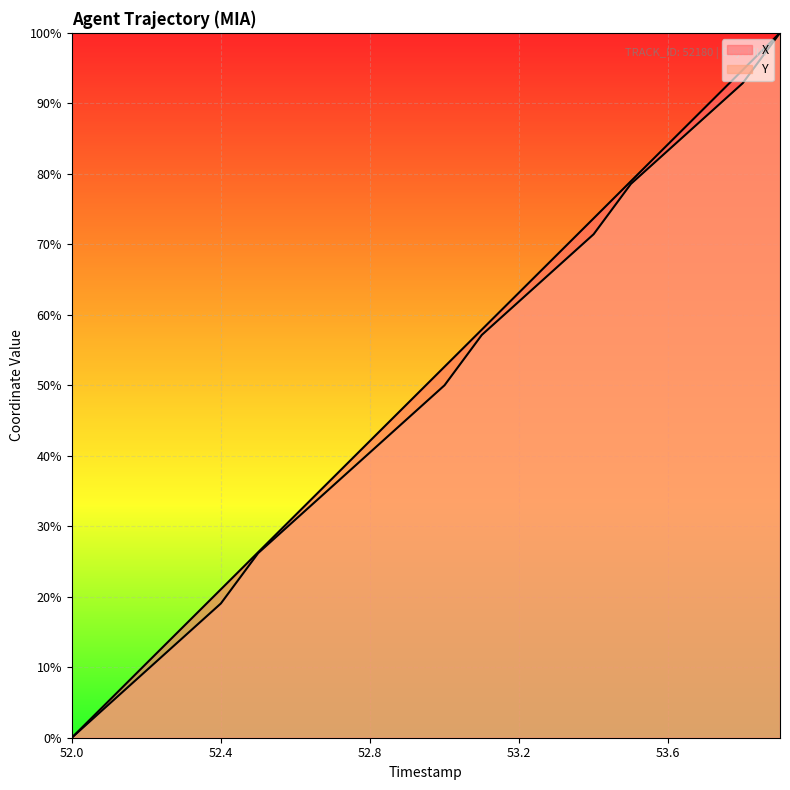

What is the total value across all series at 52.1?

10.0